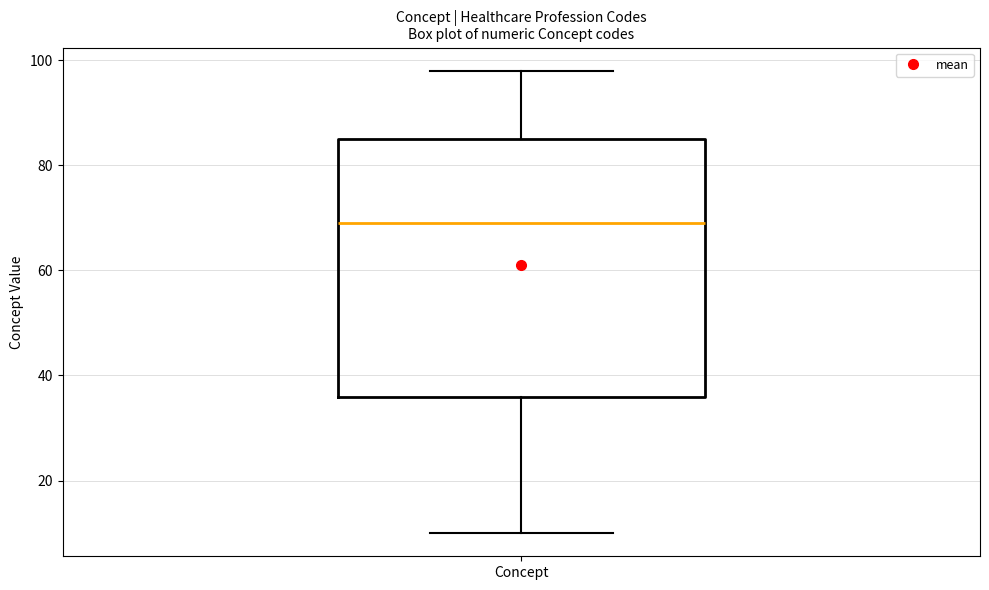

Where does the lower whisker of the box for Concept end on the y-axis? The values are not printed on the chart, so give them approximately, as read against the axis.

10